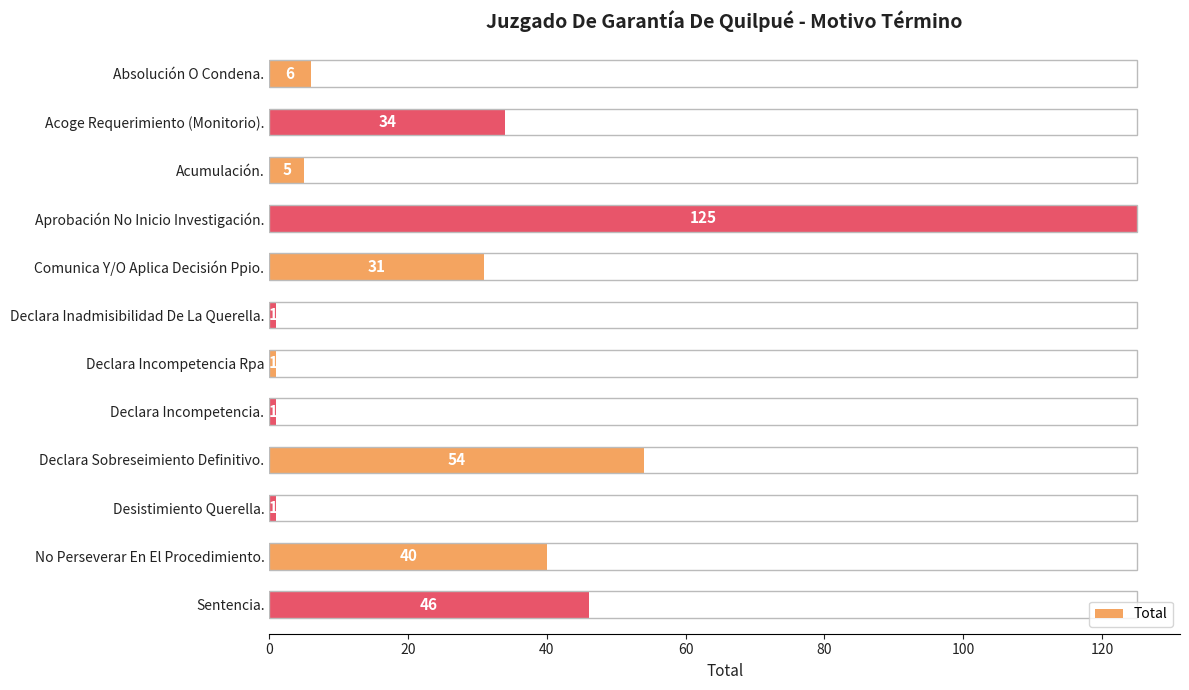

What is the difference between the second highest and second lowest values?

53